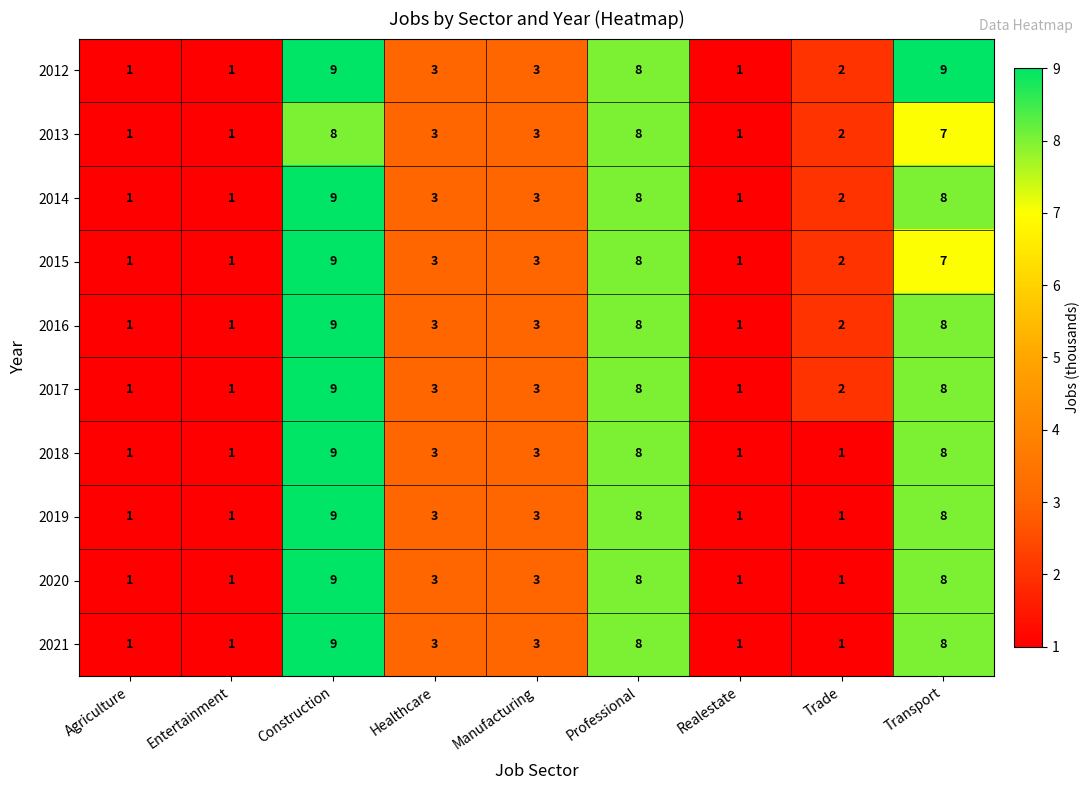

At which label does 2018 first exceed 3?

Construction